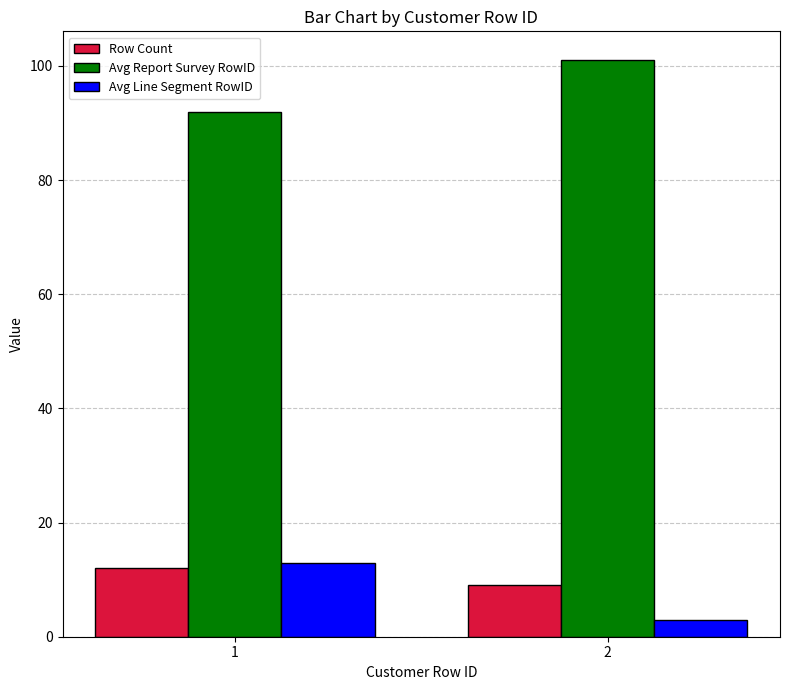

At which label does Avg Report Survey RowID reach its minimum?

1